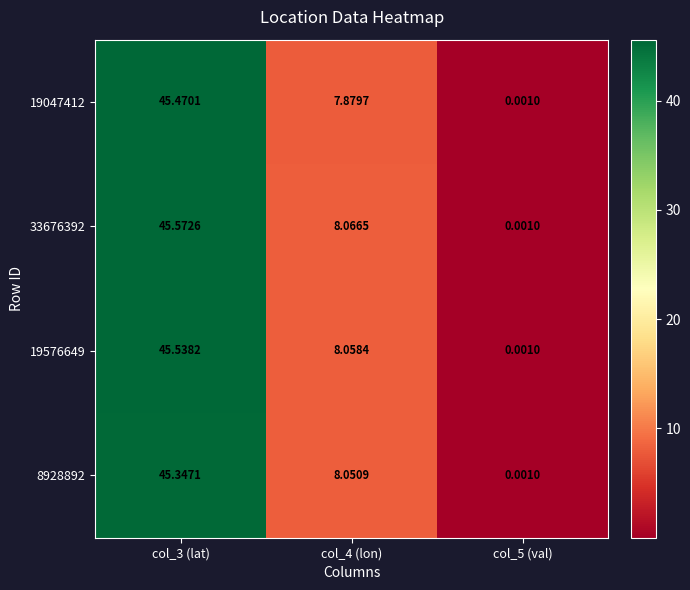

Between col_3 (lat) and col_5 (val), which series saw the biggest shift?

33676392